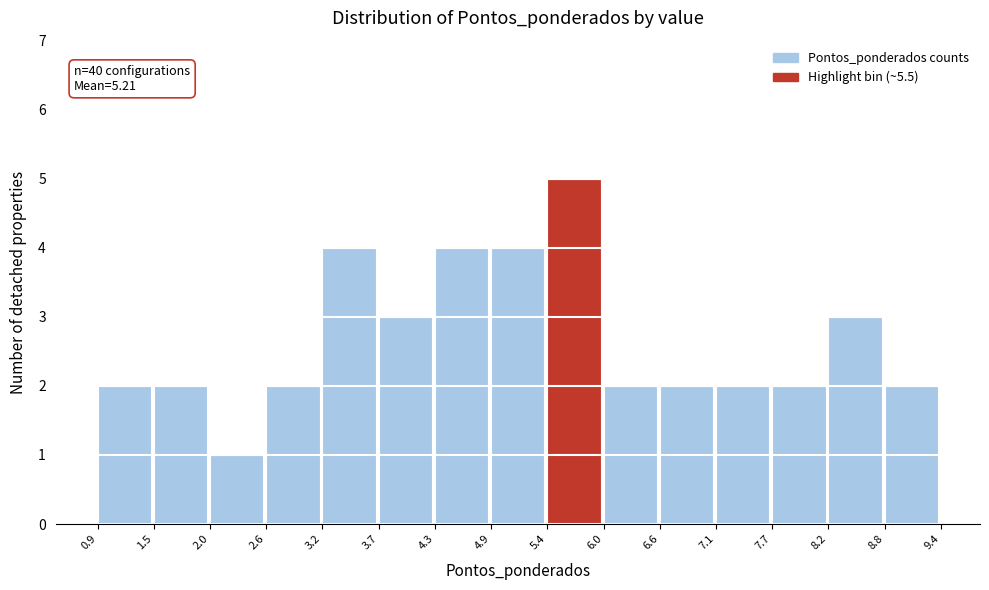

Which range on the x-axis has the tallest bar?

5.4 to 6.0